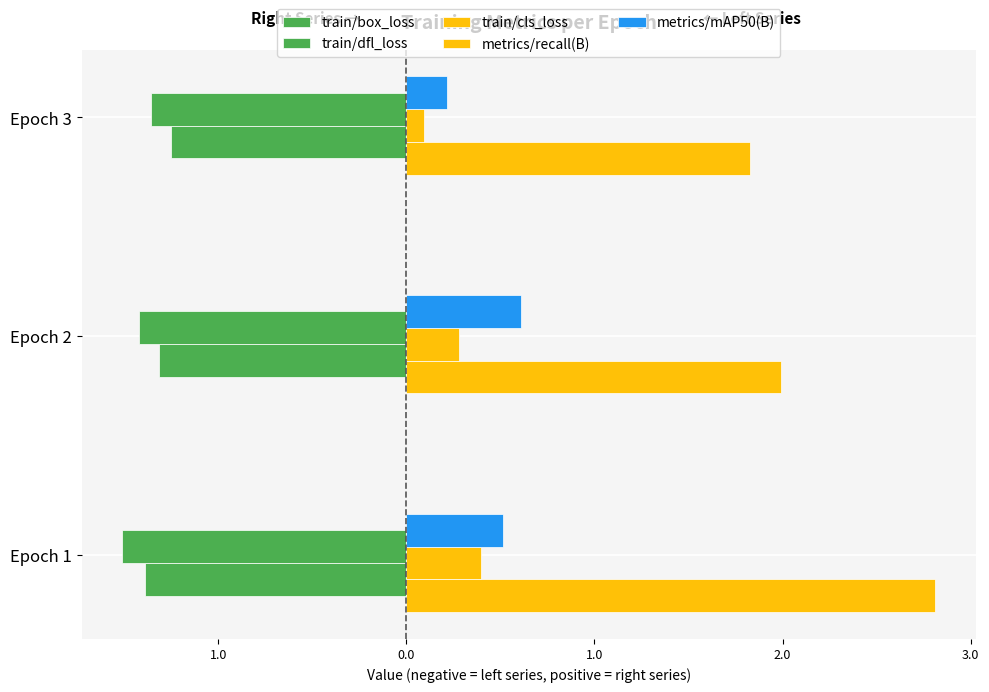

What are all the series names shown in the legend?

train/box_loss, train/dfl_loss, train/cls_loss, metrics/recall(B), metrics/mAP50(B)